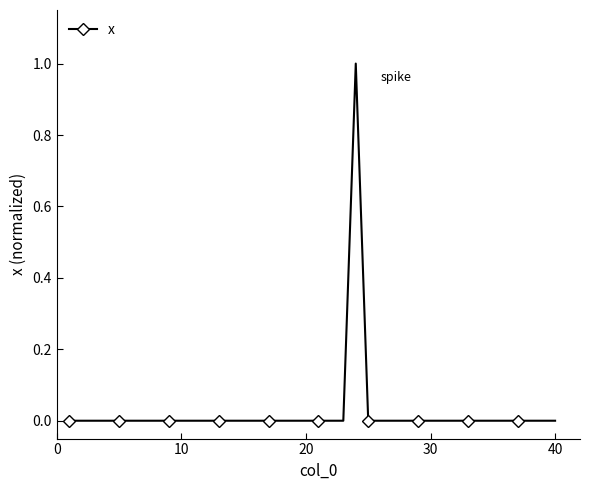

What is the sum of all values?

1.0